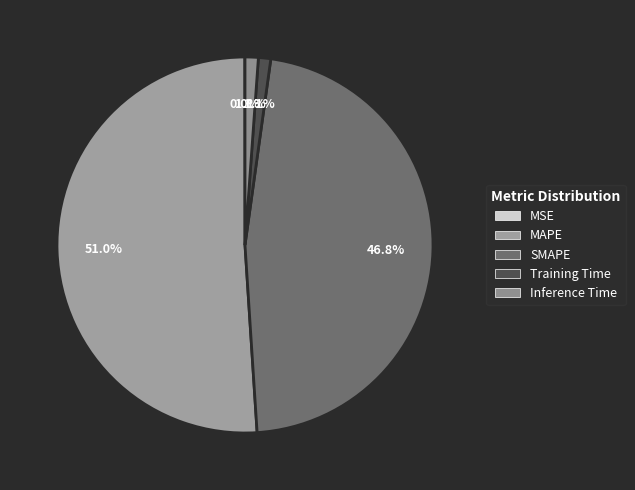

What is the change in value from SMAPE to Inference Time?

-16.2